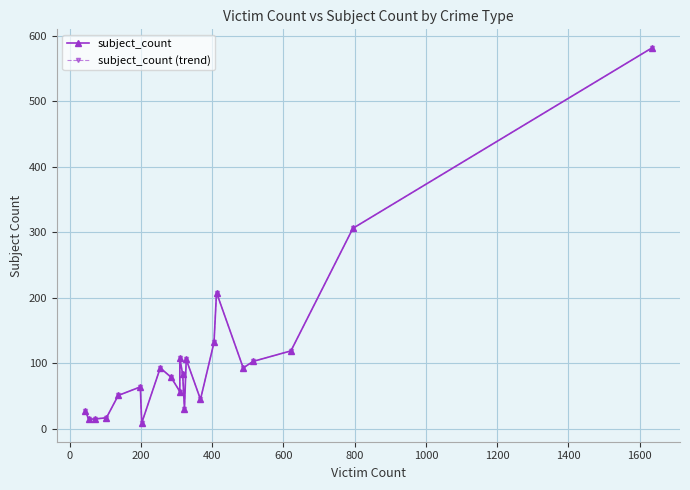

How many lines are shown in the chart?

2